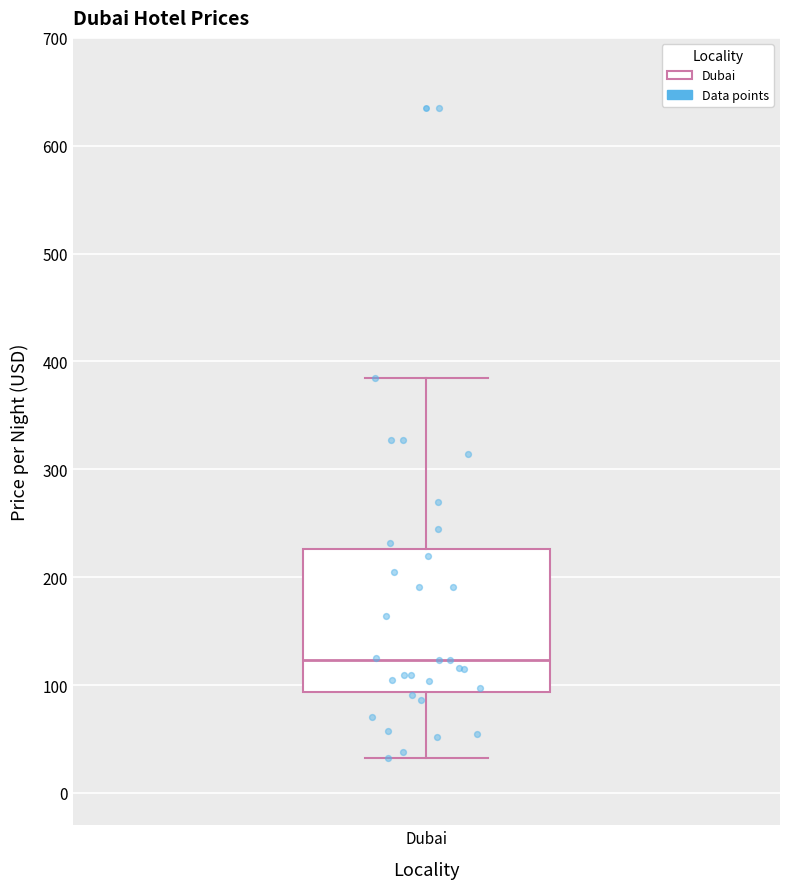

Read this box plot against the y-axis: the position of the median line, the range covered by the box, and the ends of both whiskers. The values are not printed on the chart, so give them approximately, as read against the axis.

median 120, box 90 to 230, whiskers 30 to 390